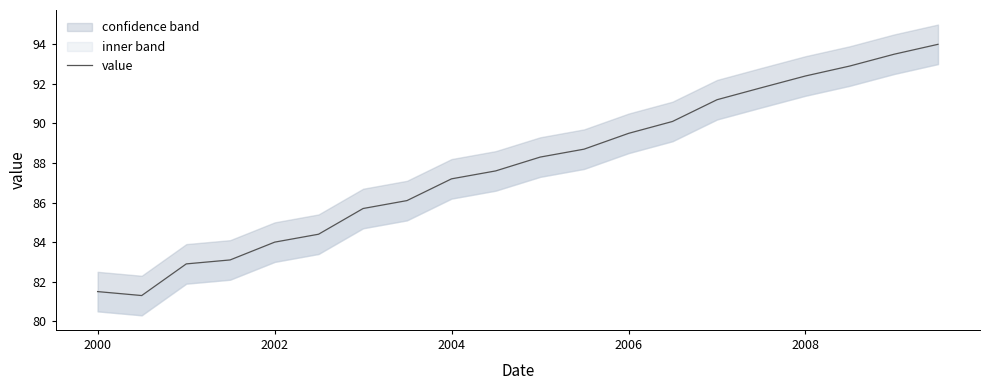

What is the average value?

87.8